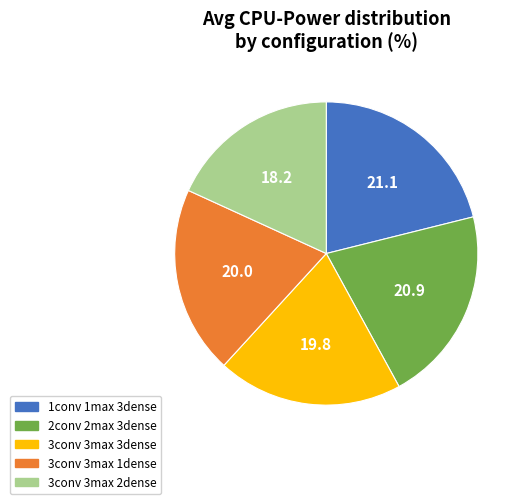

How many segments does this pie chart have?

5